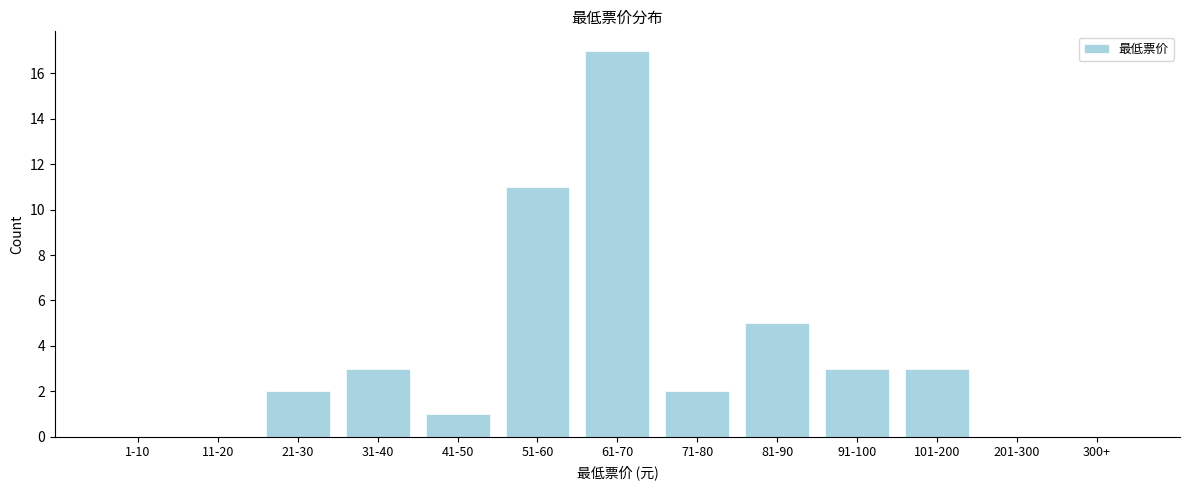

Reading left to right, list all the values displayed in this chart.

1-10=0	11-20=0	21-30=2	31-40=3	41-50=1	51-60=11	61-70=17	71-80=2	81-90=5	91-100=3	101-200=3	201-300=0	300+=0